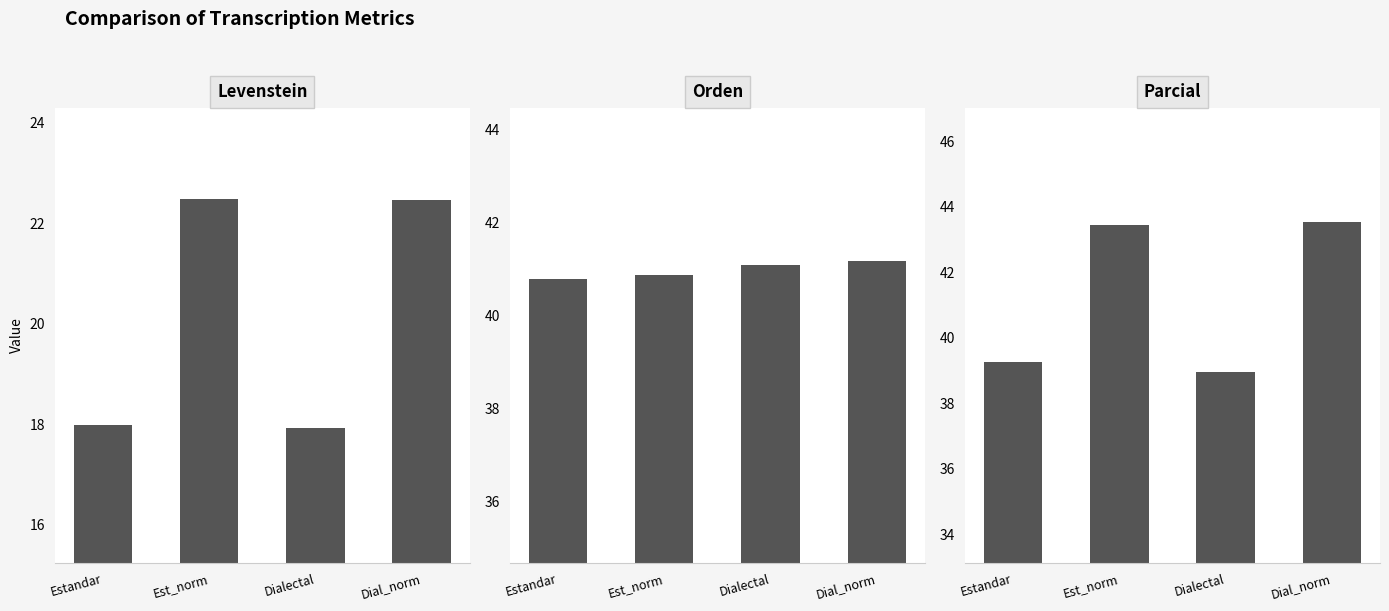

Which series has the widest spread of values?

Parcial